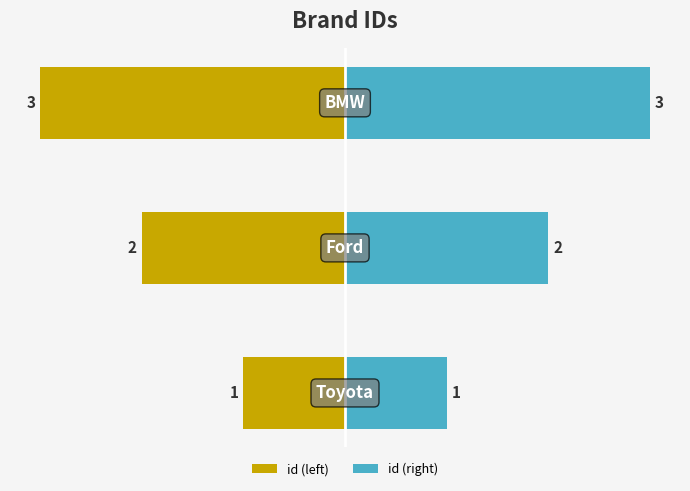

What is the value of the id (left) bar at the 2nd from the left?

-2